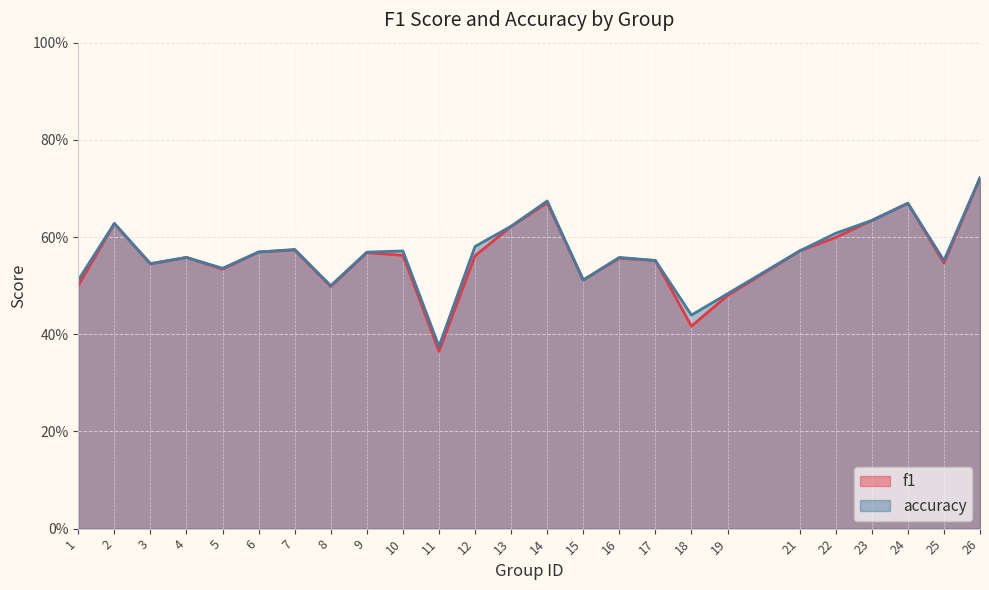

Does the chart display data point markers on the line(s)?

No